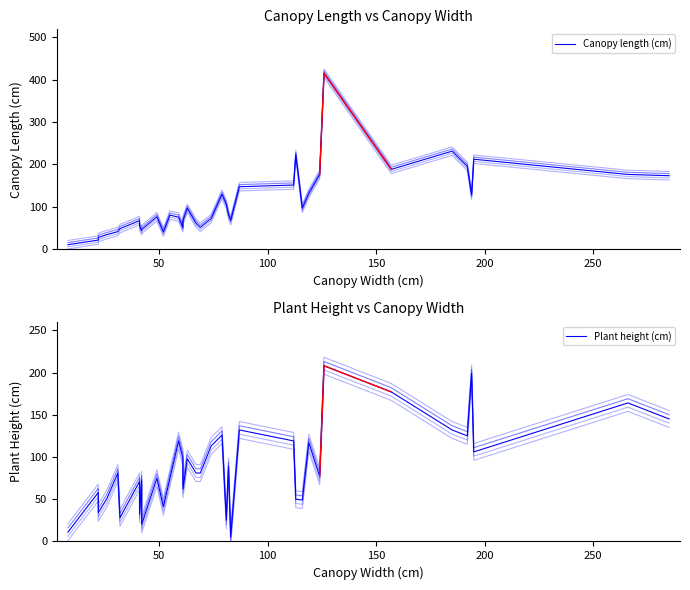

What is the maximum value shown in the chart?

415